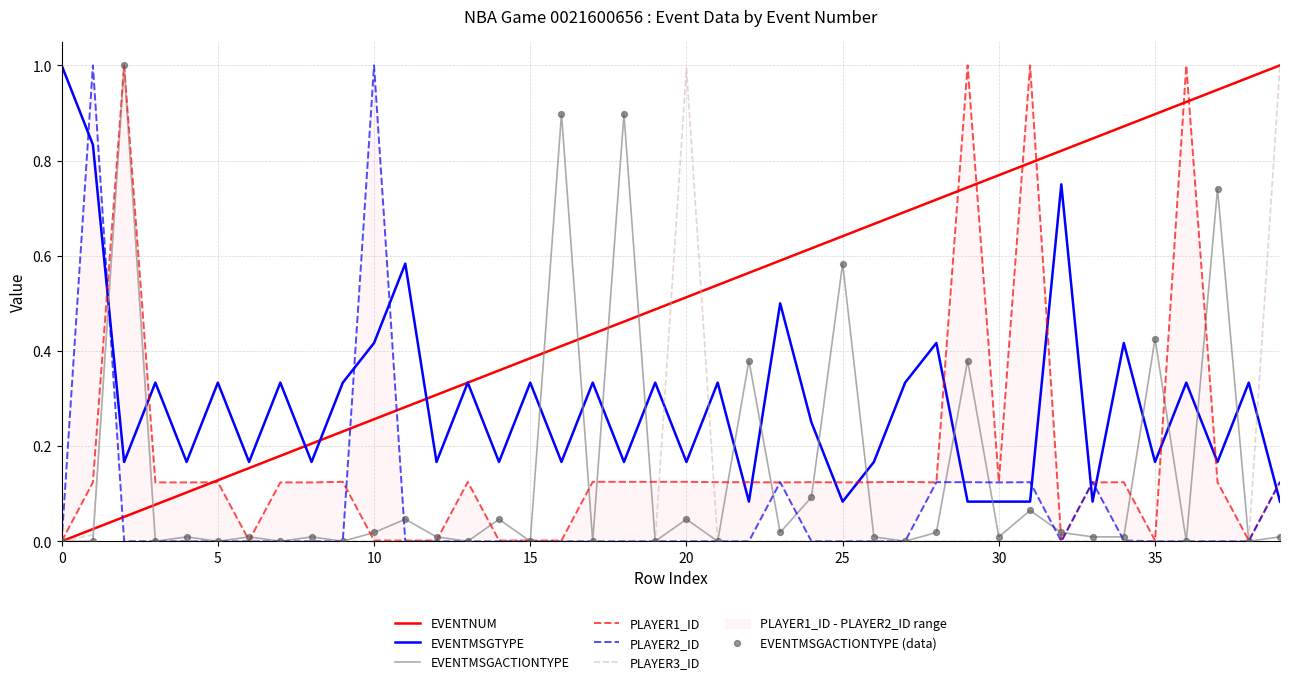

At how many categories does at least one series exceed 0?

40